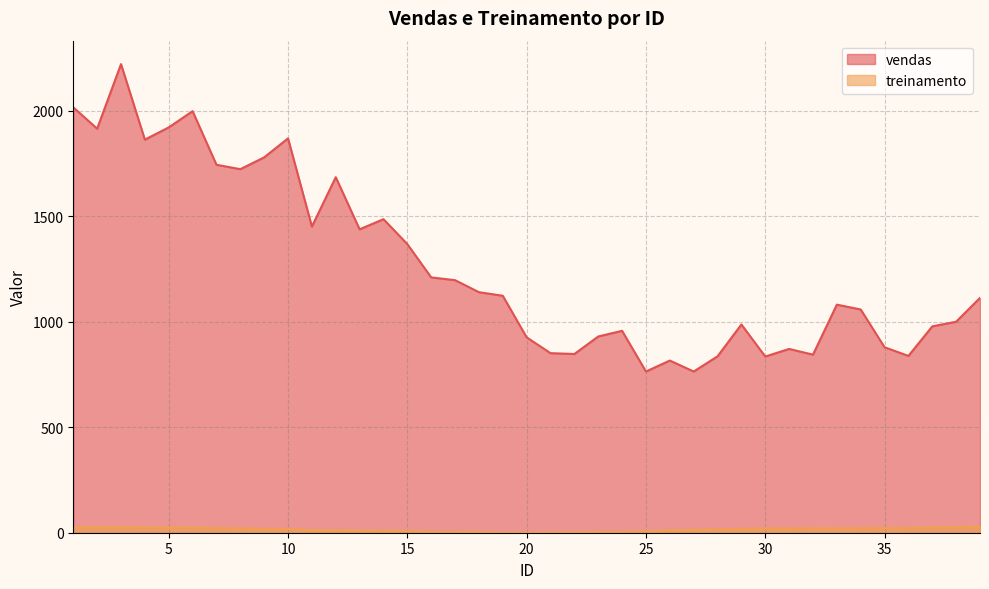

What is the sum of the treinamento values at 36 and 34?

45